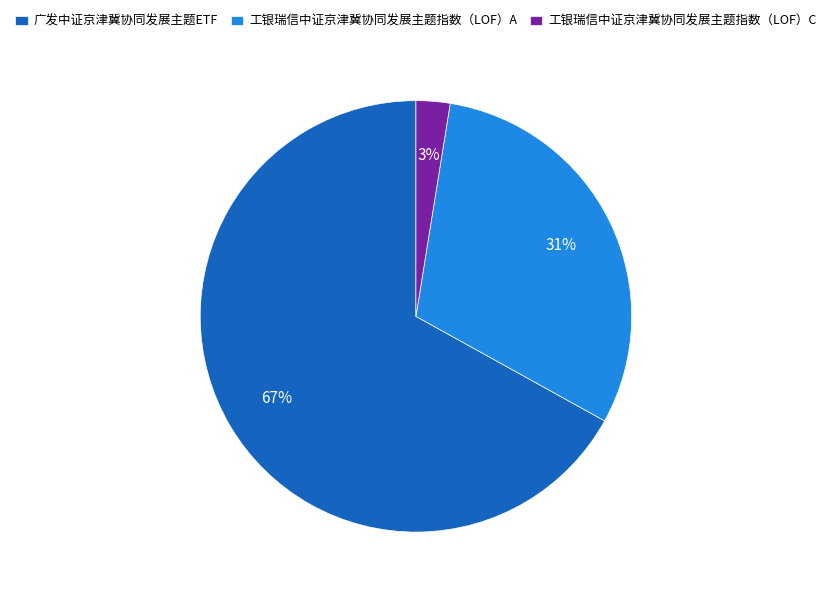

Rank the categories by value from lowest to highest.

工银瑞信中证京津冀协同发展主题指数（LOF）C, 工银瑞信中证京津冀协同发展主题指数（LOF）A, 广发中证京津冀协同发展主题ETF